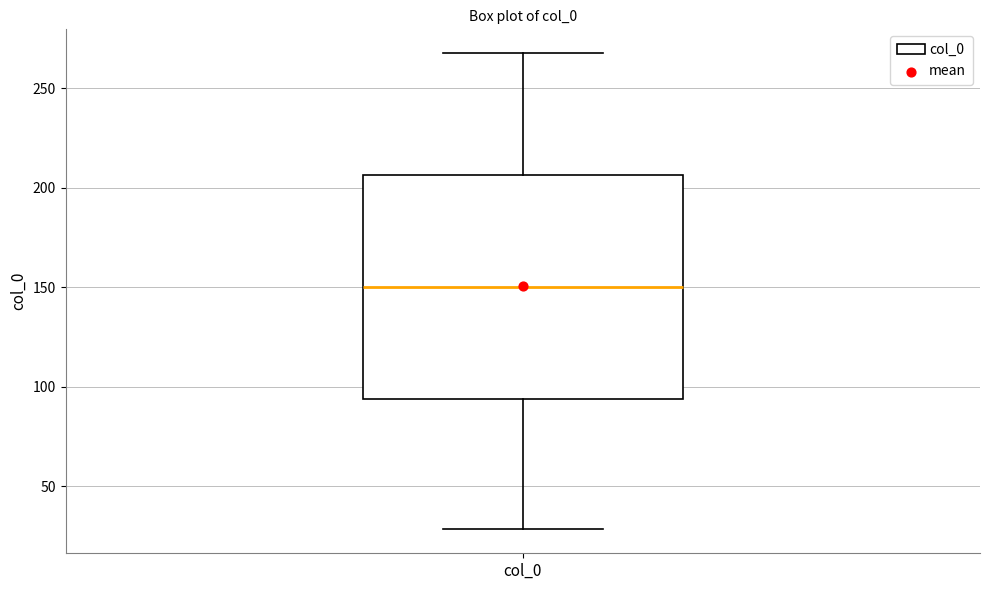

Where does the median line of the box for col_0 sit on the y-axis? The values are not printed on the chart, so give them approximately, as read against the axis.

150